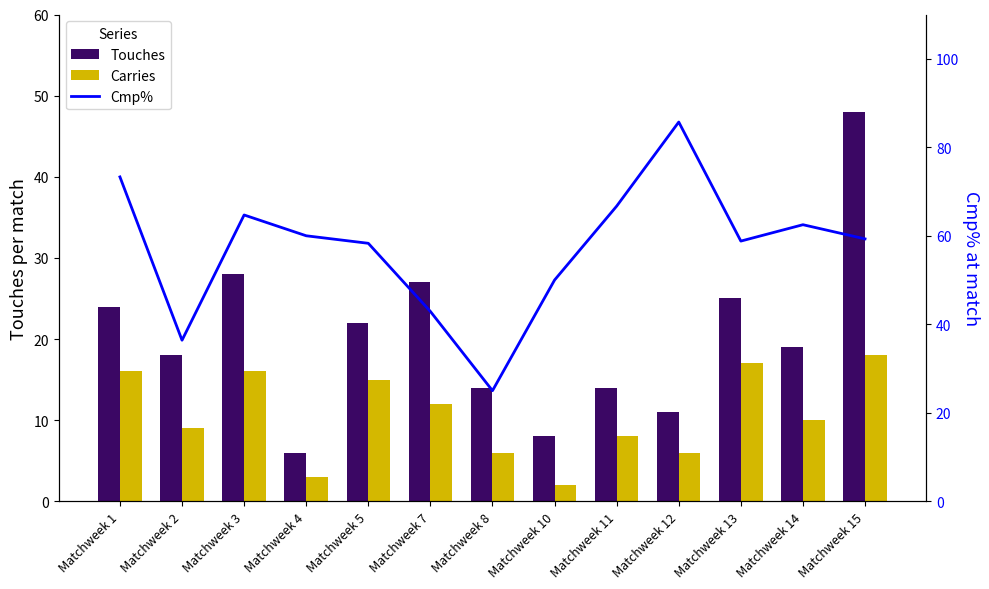

At which label does Cmp% reach its peak?

Matchweek 12